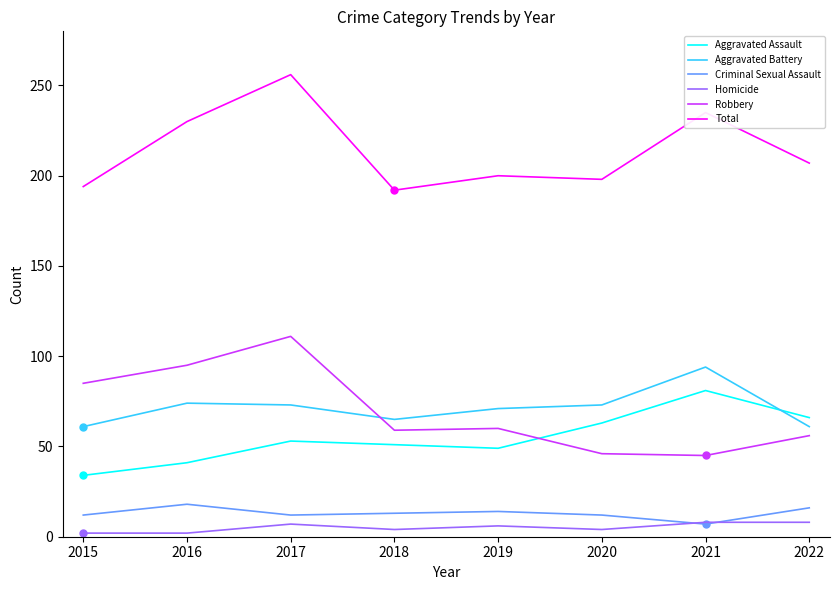

List the series in order of their peak value, highest first.

Total, Robbery, Aggravated Battery, Aggravated Assault, Criminal Sexual Assault, Homicide